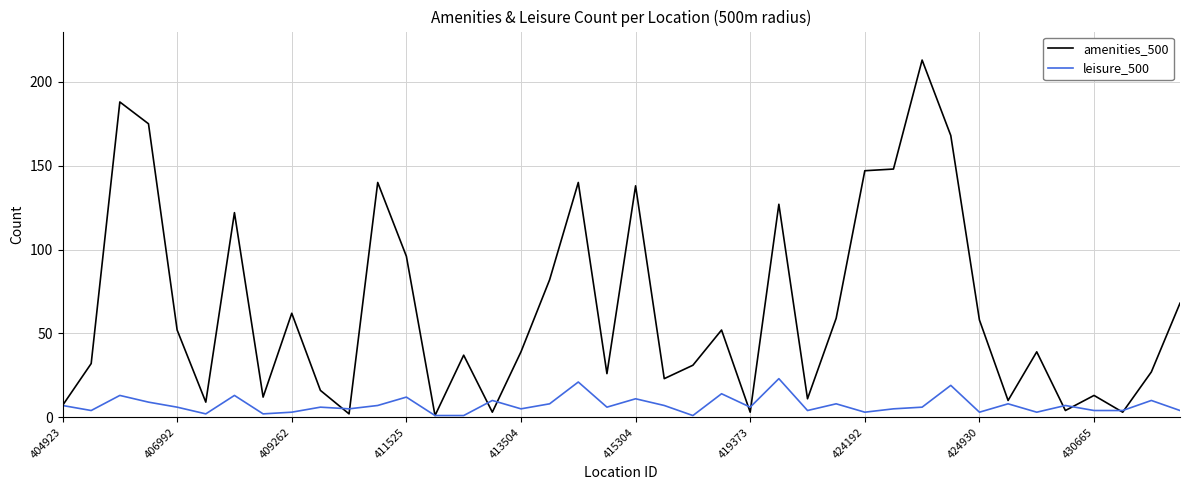

Which series has the largest total across all categories?

amenities_500